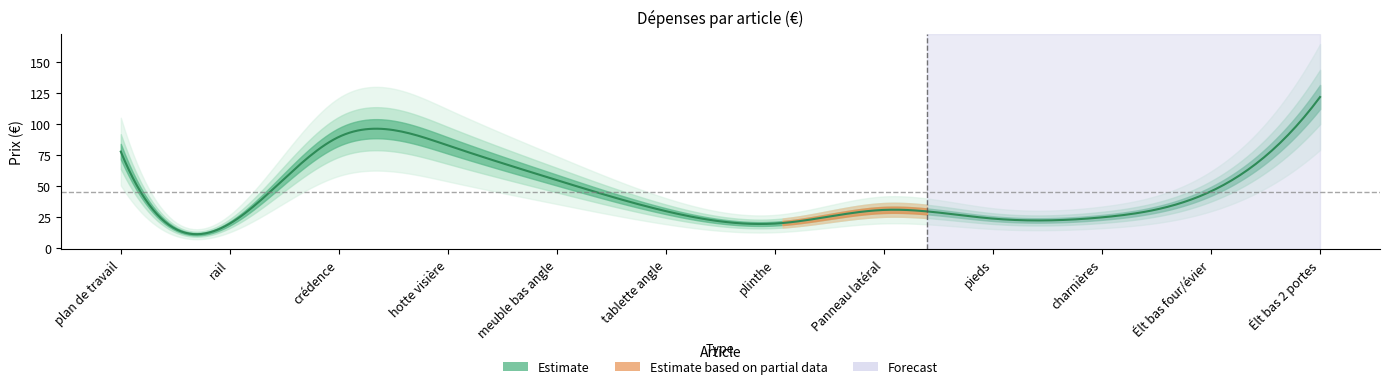

Rank the categories by value from lowest to highest.

rail, plinthe, pieds, charnières, tablette angle, Panneau latéral, Élt bas four/évier, meuble bas angle, plan de travail, hotte visière, crédence, Élt bas 2 portes